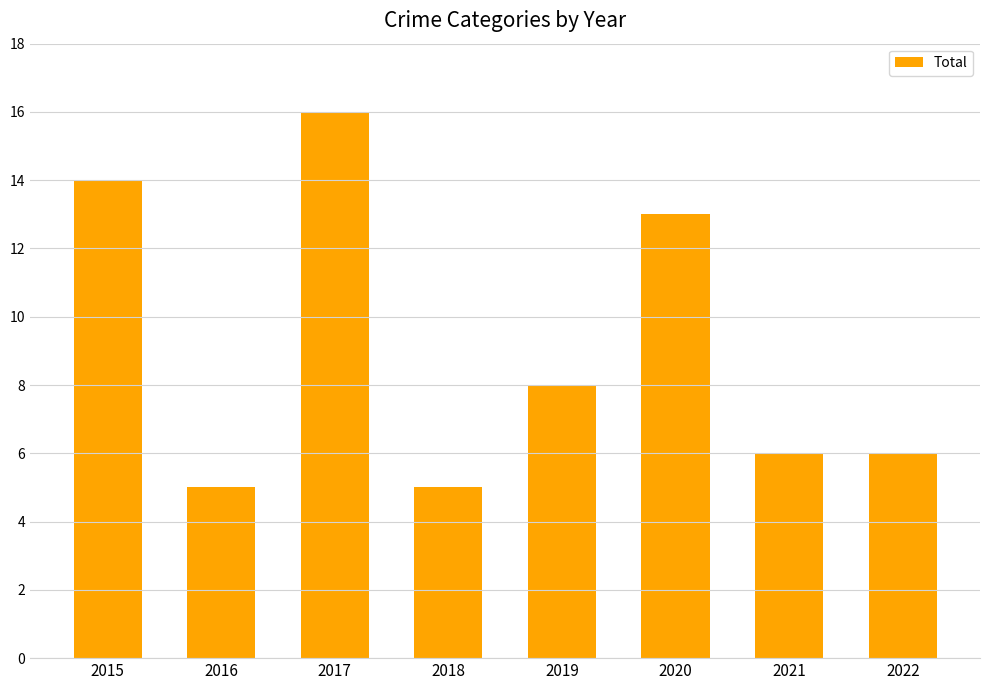

What is the difference between the maximum and minimum values?

11